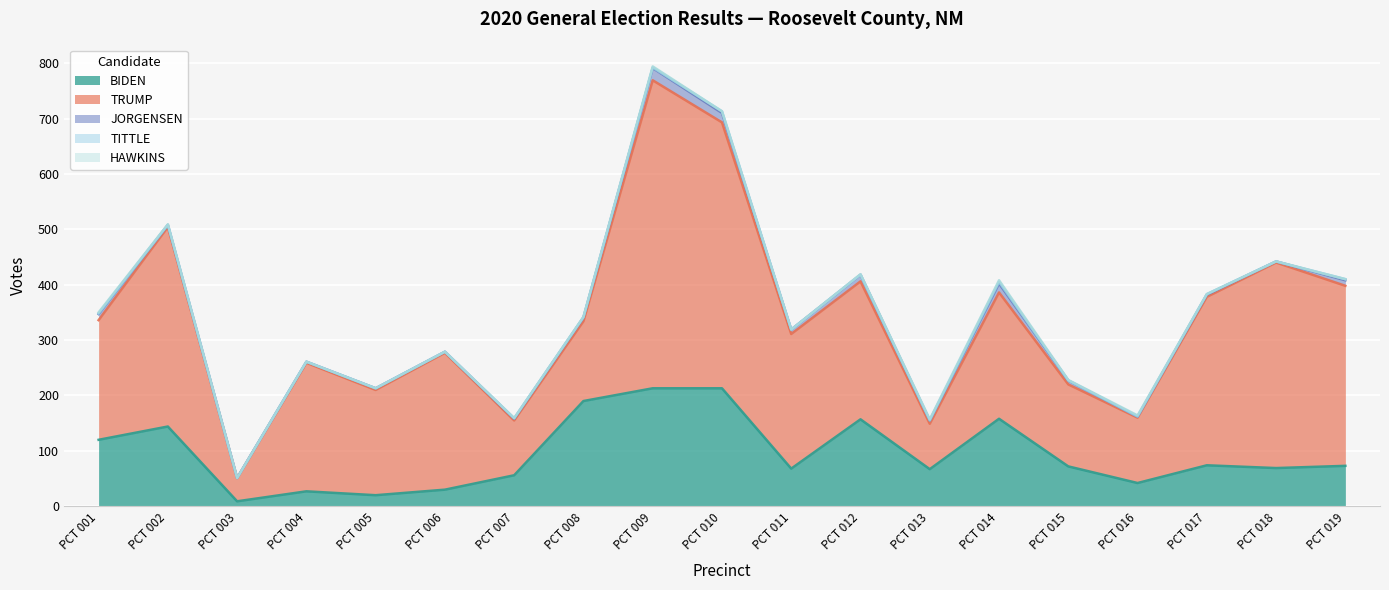

Where is the first local minimum for TITTLE?

PCT 008